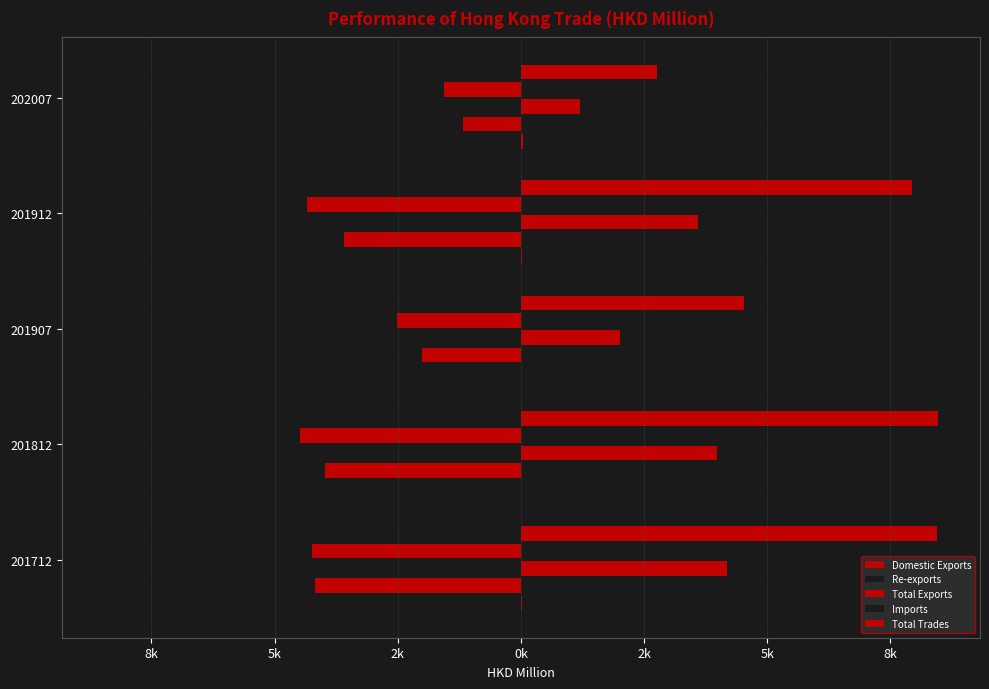

True or false: Total Exports has a value of 6175.6 at 201912.

False